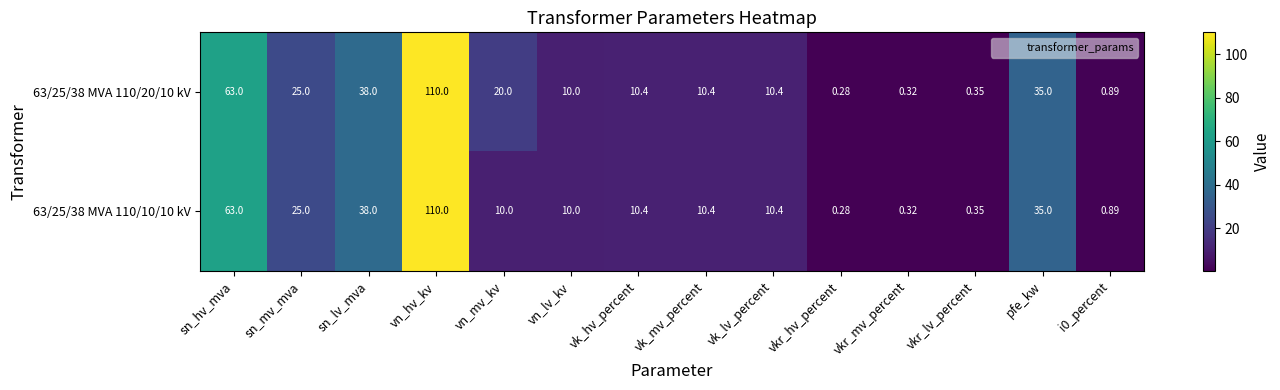

Which category has the highest value in the 63/25/38 MVA 110/20/10 kV series?

vn_hv_kv